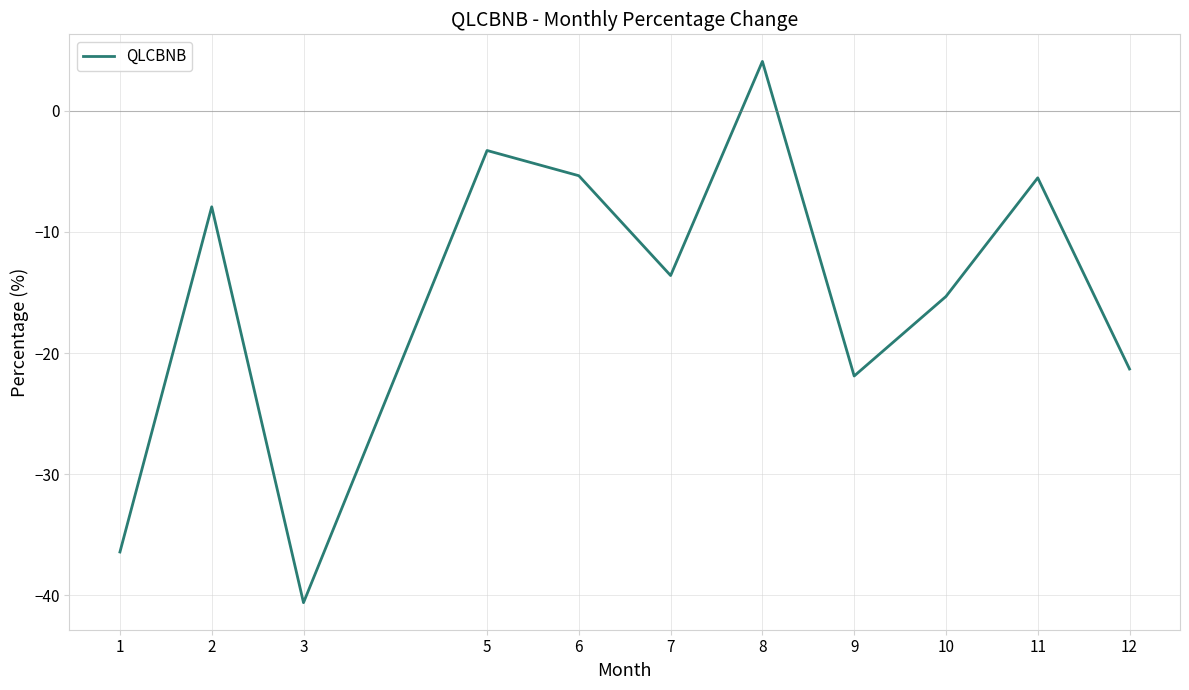

What is the difference between the values at 1 and 2?

28.5